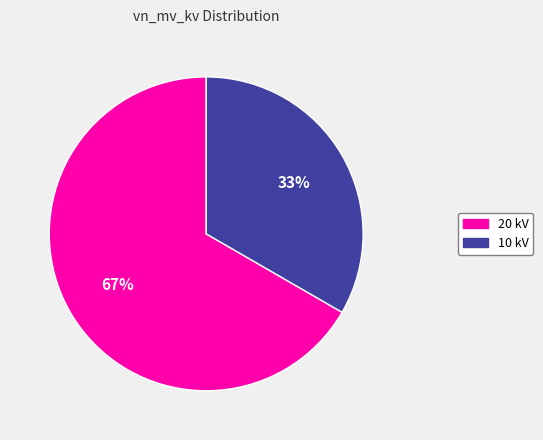

To the nearest percent, what portion does 10 kV represent?

33%